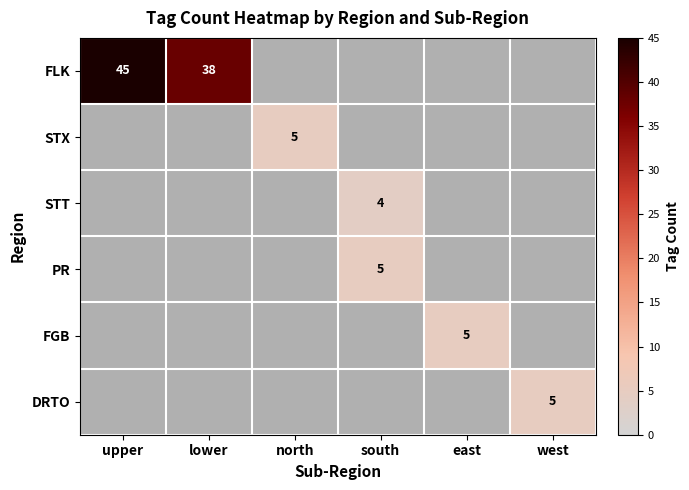

Is the value of FLK at upper greater than the value of PR at south?

Yes